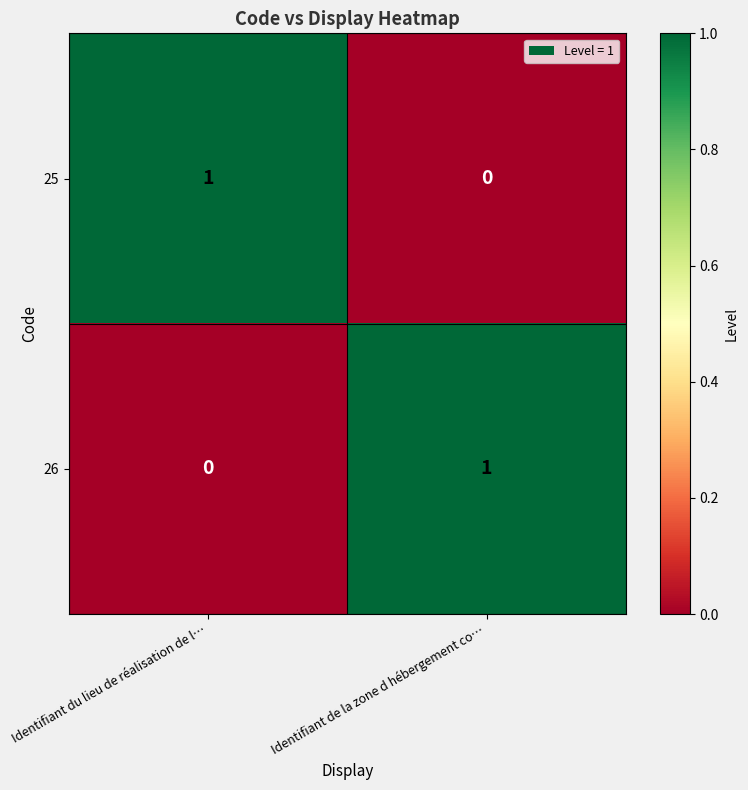

Where is 26 nearest to the value 0?

Identifiant du lieu de réalisation de l…